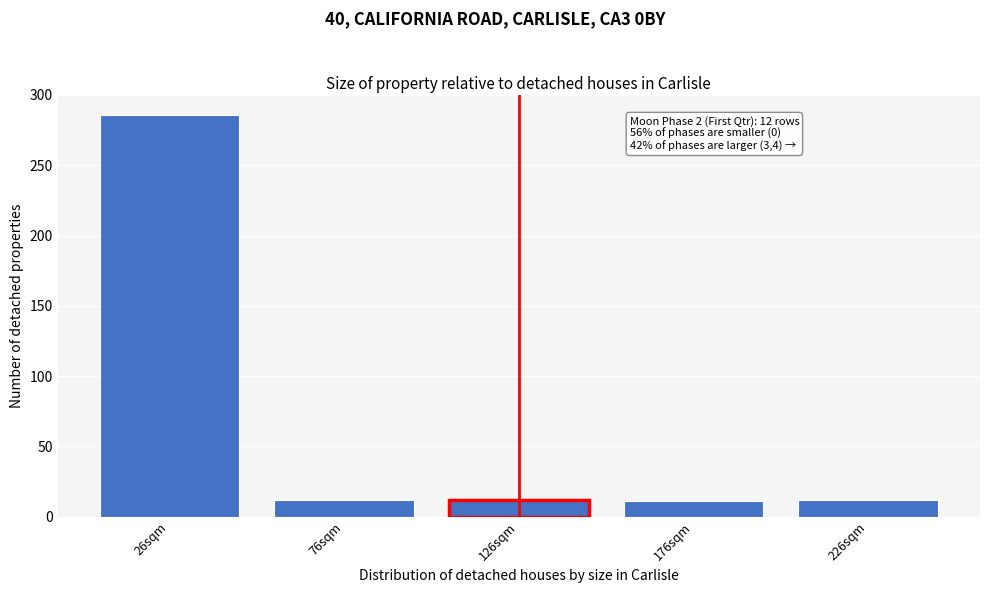

What is the minimum value shown in the chart?

11